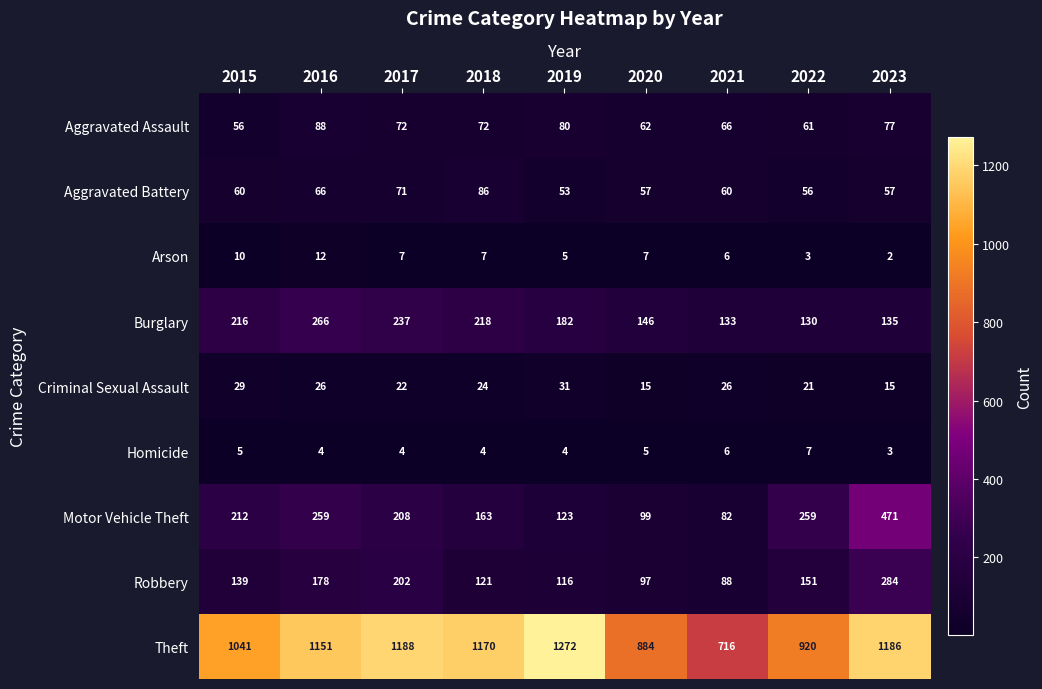

How many data points does each series have?

9